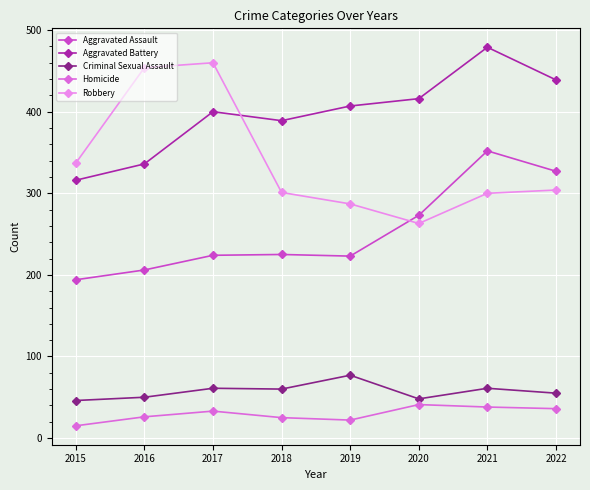

Between 2019 and 2022, which series saw the biggest shift?

Aggravated Assault